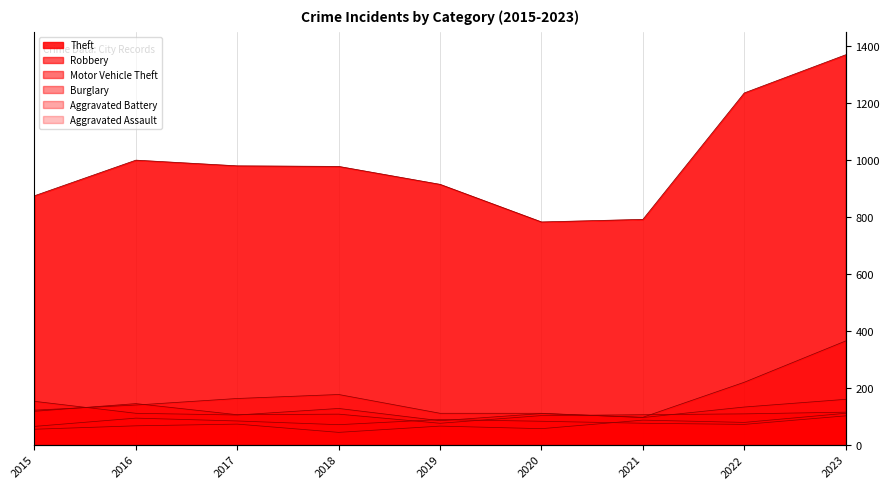

What is the difference between the maximum and minimum values in the Motor Vehicle Theft series?

280